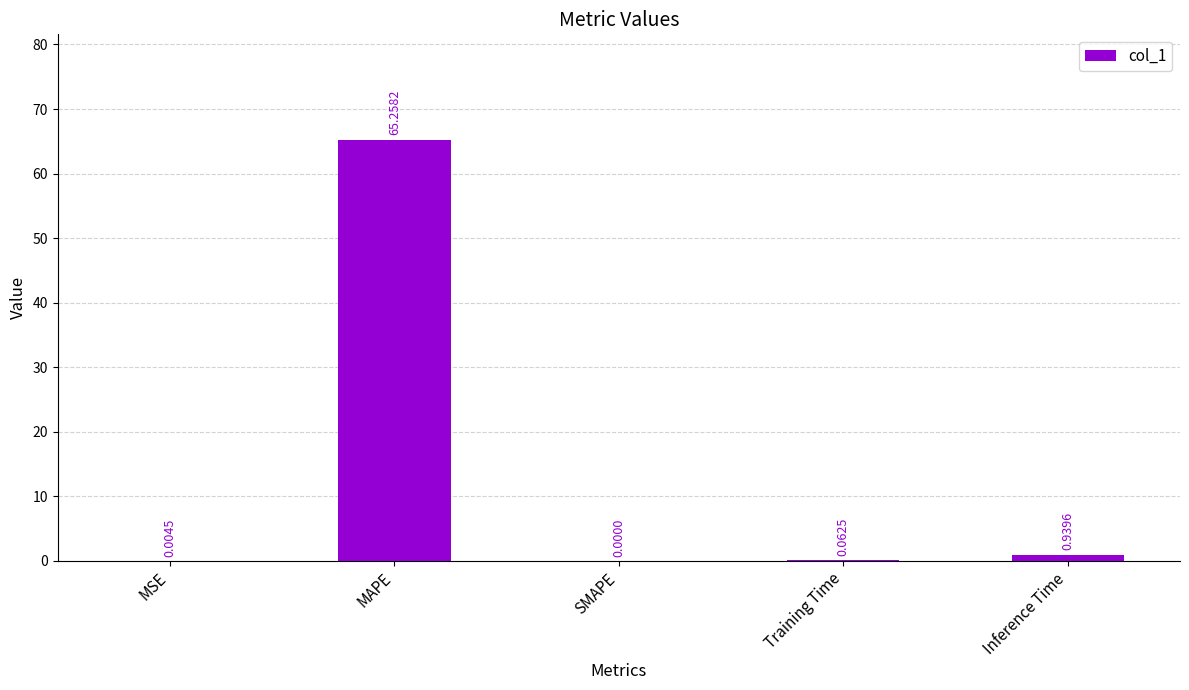

What is the sum of all values?

66.3